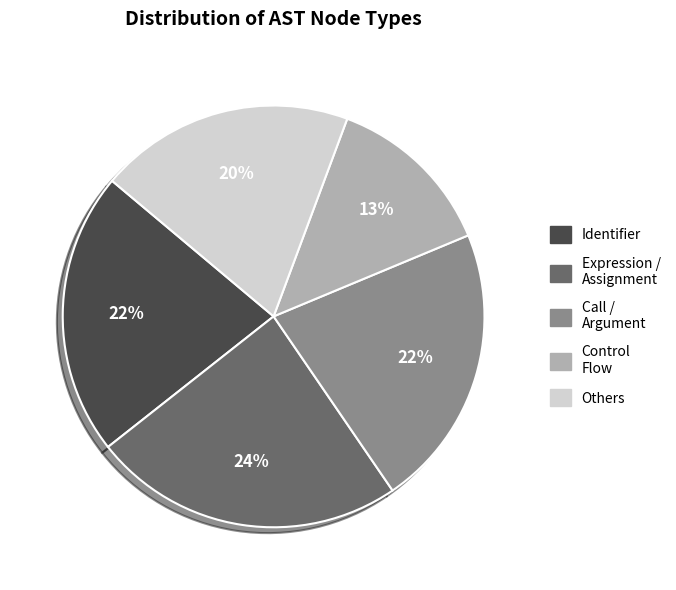

Is there a majority slice in this chart?

No